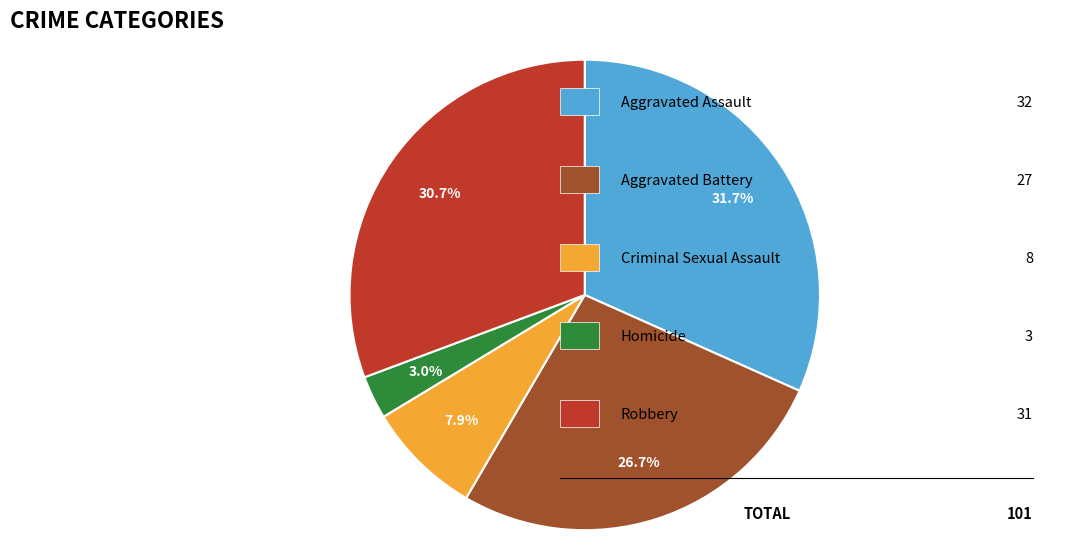

How many slices are in this pie chart?

5